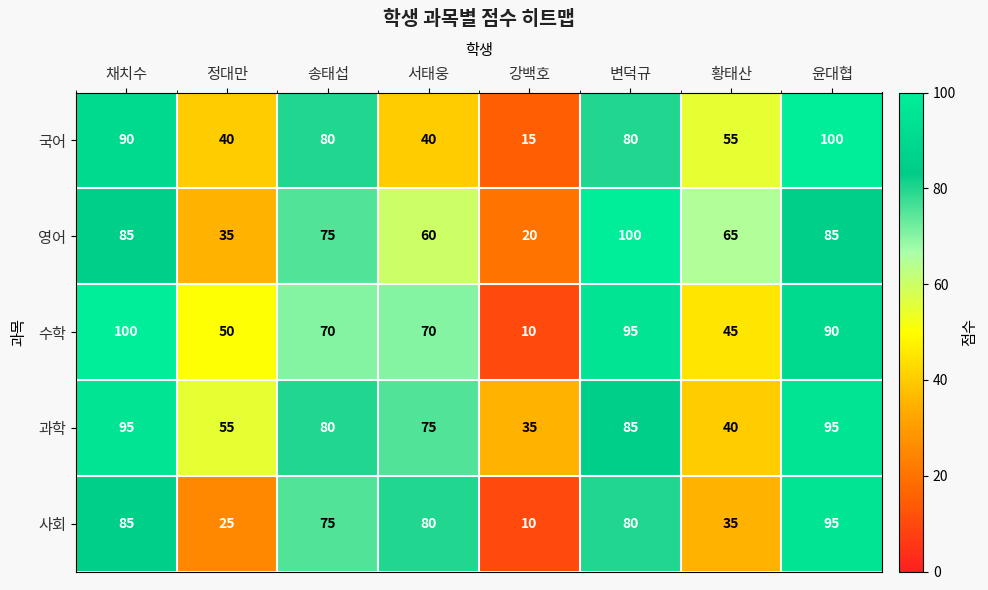

The value of 과학 at 채치수 is 139. True or false?

False